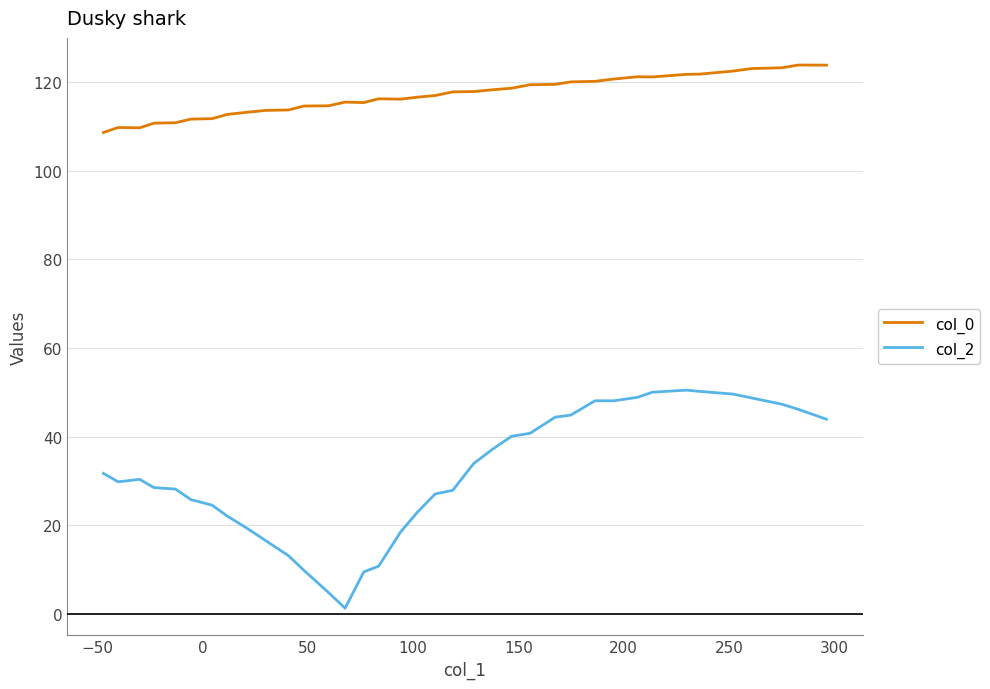

How many values in the col_2 series exceed 30?

19